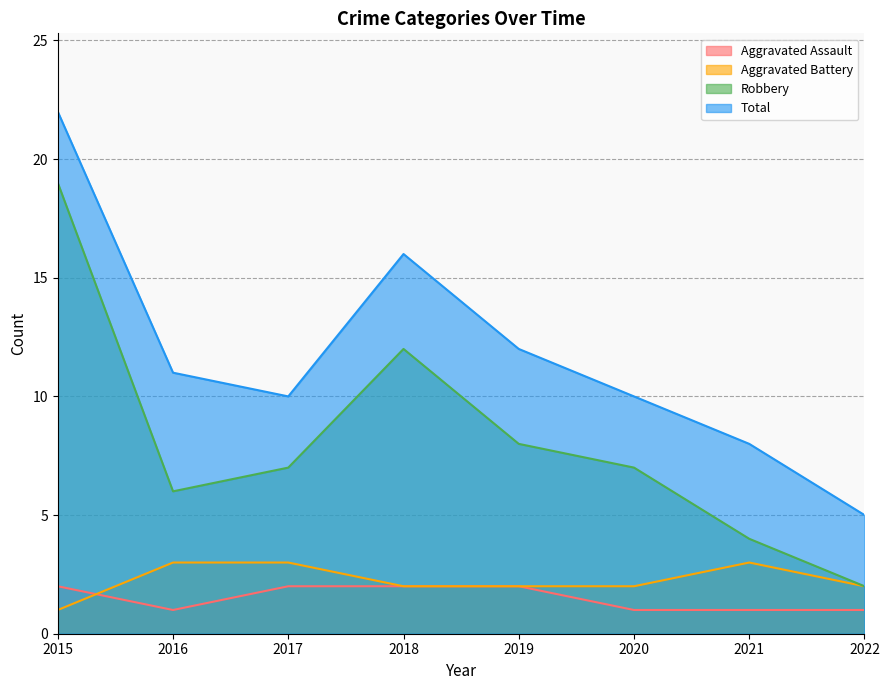

Where is Aggravated Battery nearest to the value 2?

2018